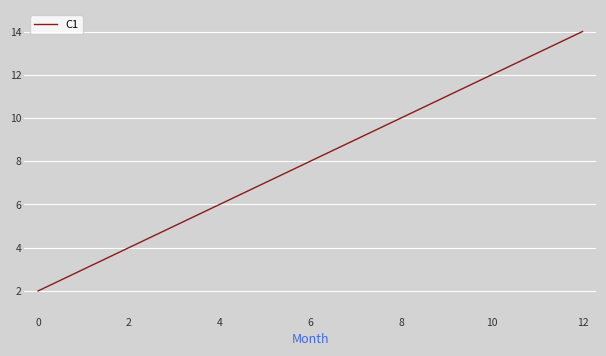

What is the maximum value shown in the chart?

14